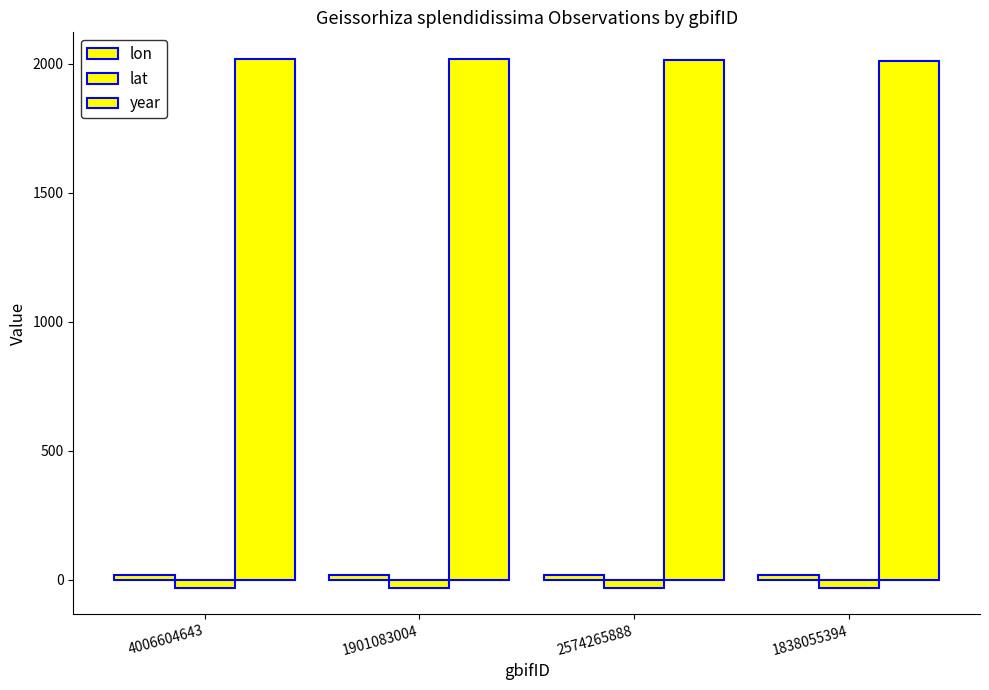

Which series has the largest range (max minus min)?

year